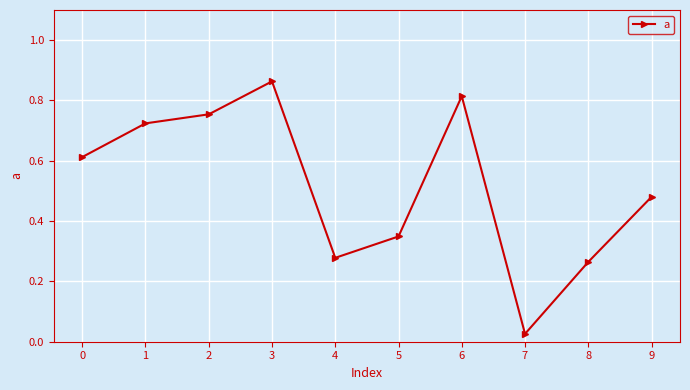

Between 4 and 5, which is larger?

5